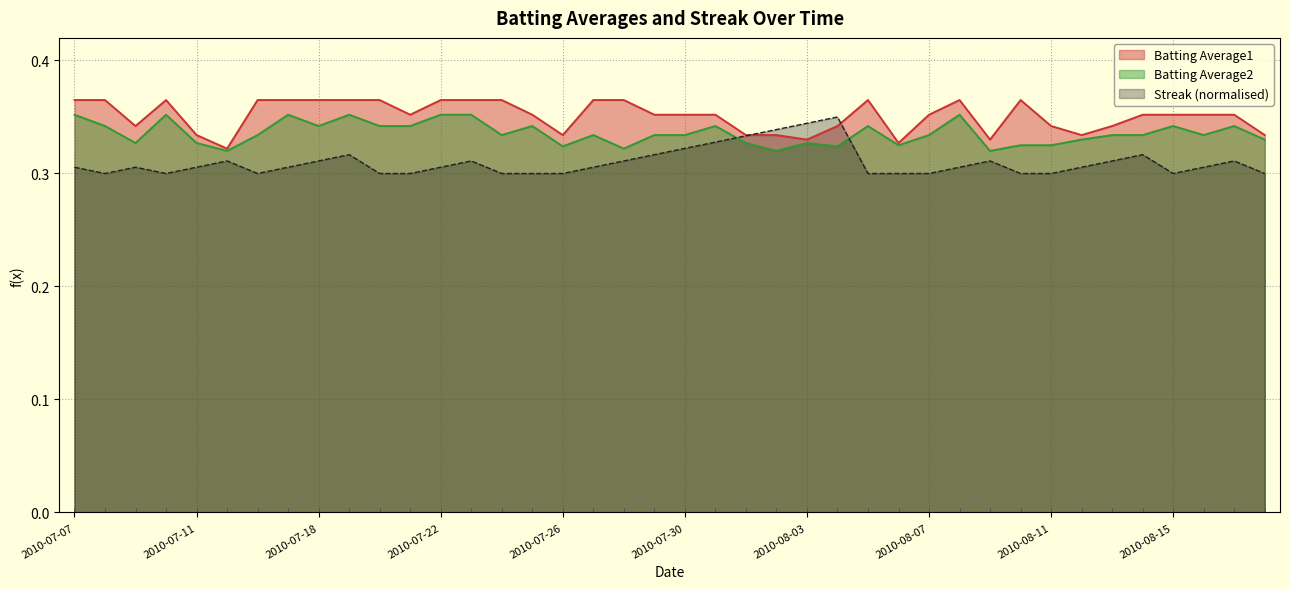

Is it true that Streak equals 0.1 at 2010-08-08?

False